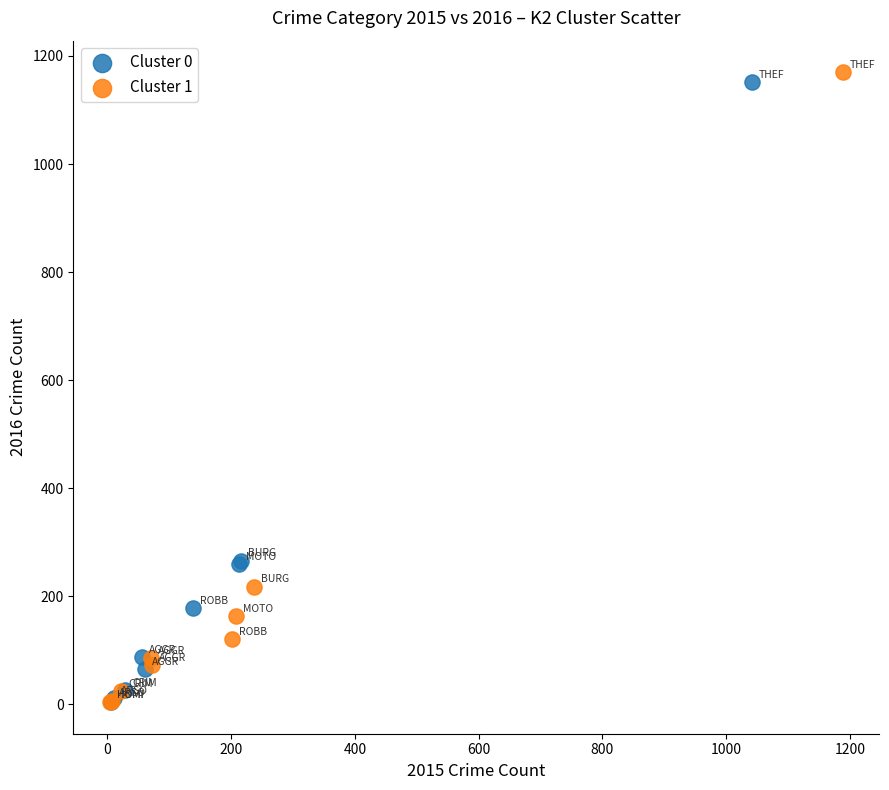

Which series reaches the maximum Y coordinate?

Cluster 1